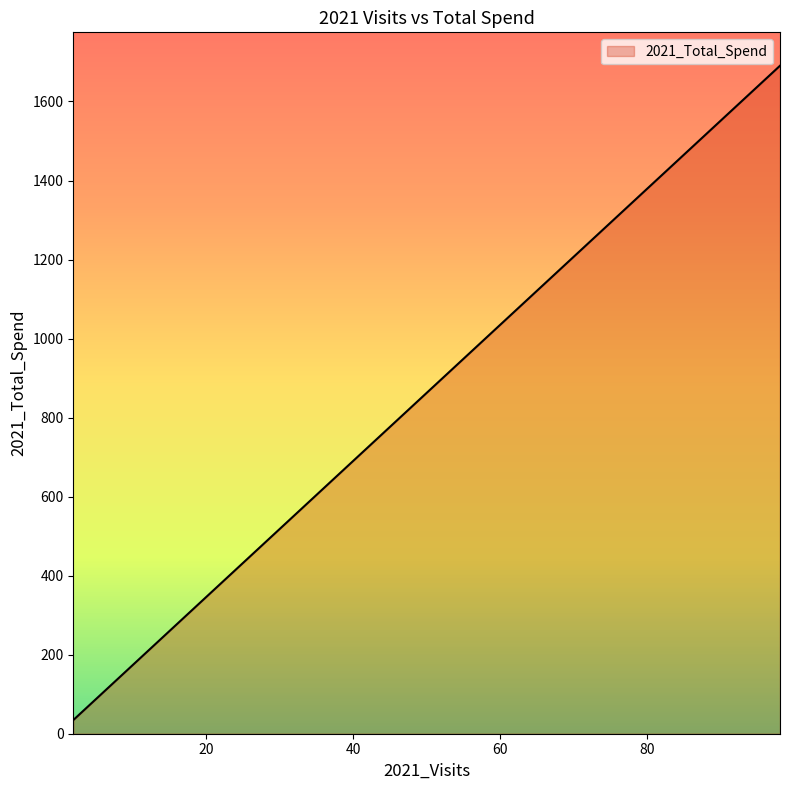

What is the difference between the maximum and minimum values?

1656.0